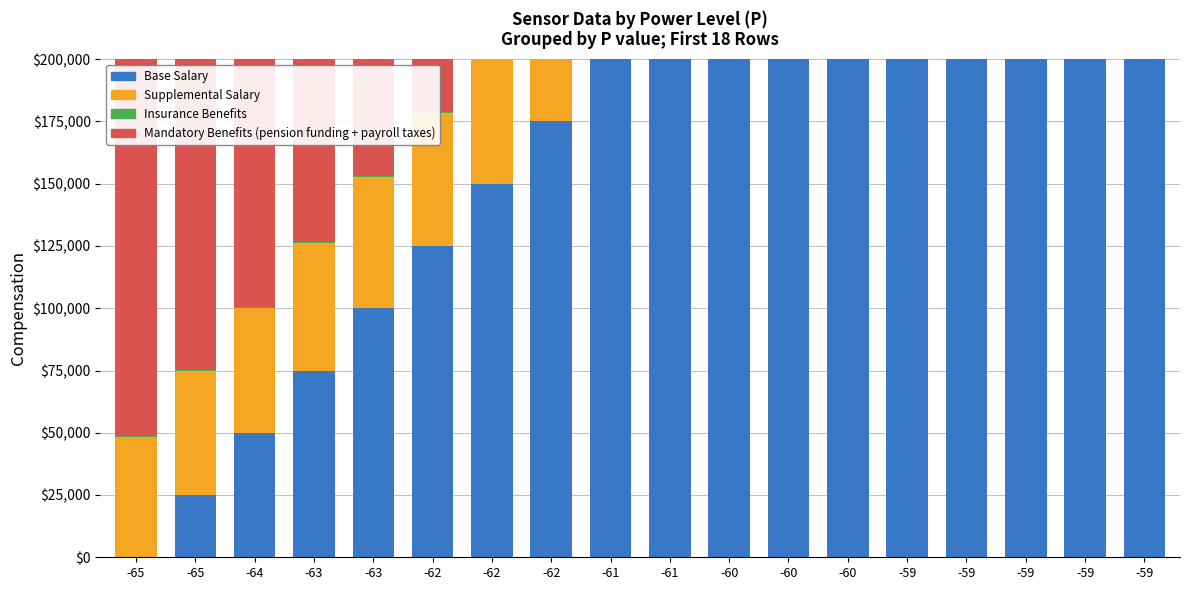

What is the average value of the Base Salary (col_0) series?

212500.0